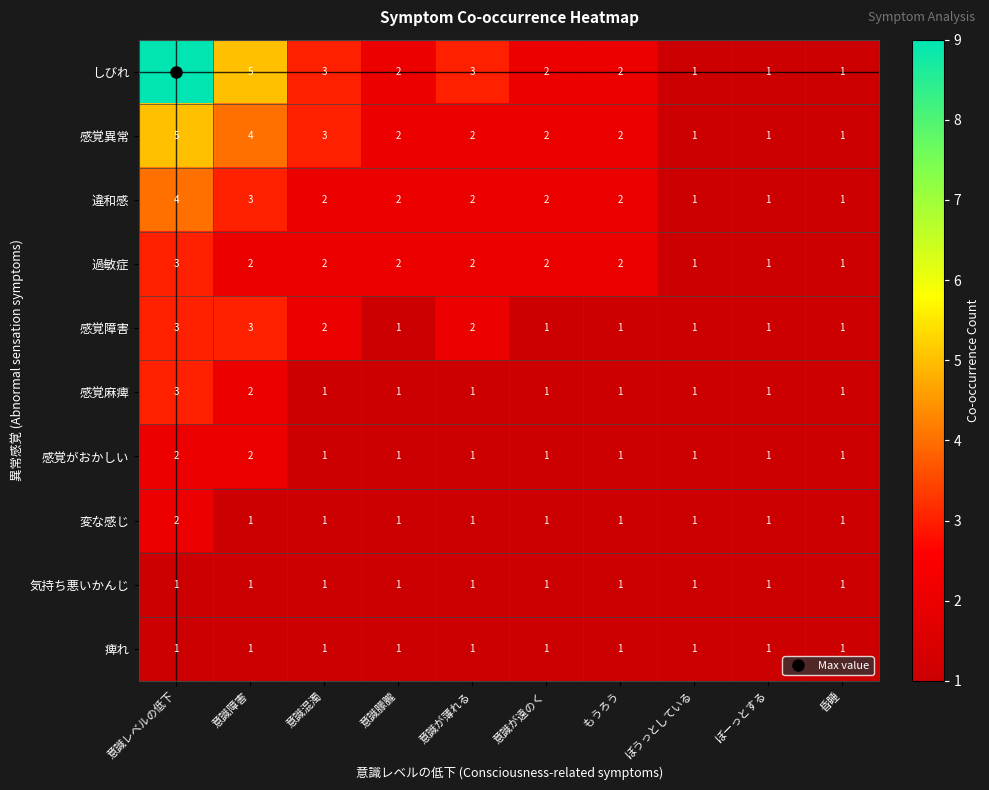

What is the maximum value shown in the chart?

9